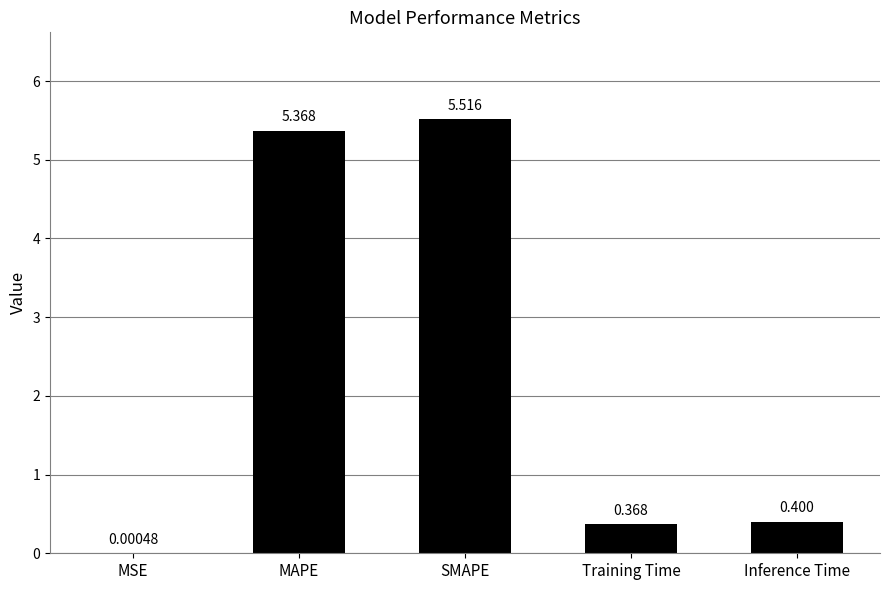

Which category has the highest value across all series?

SMAPE